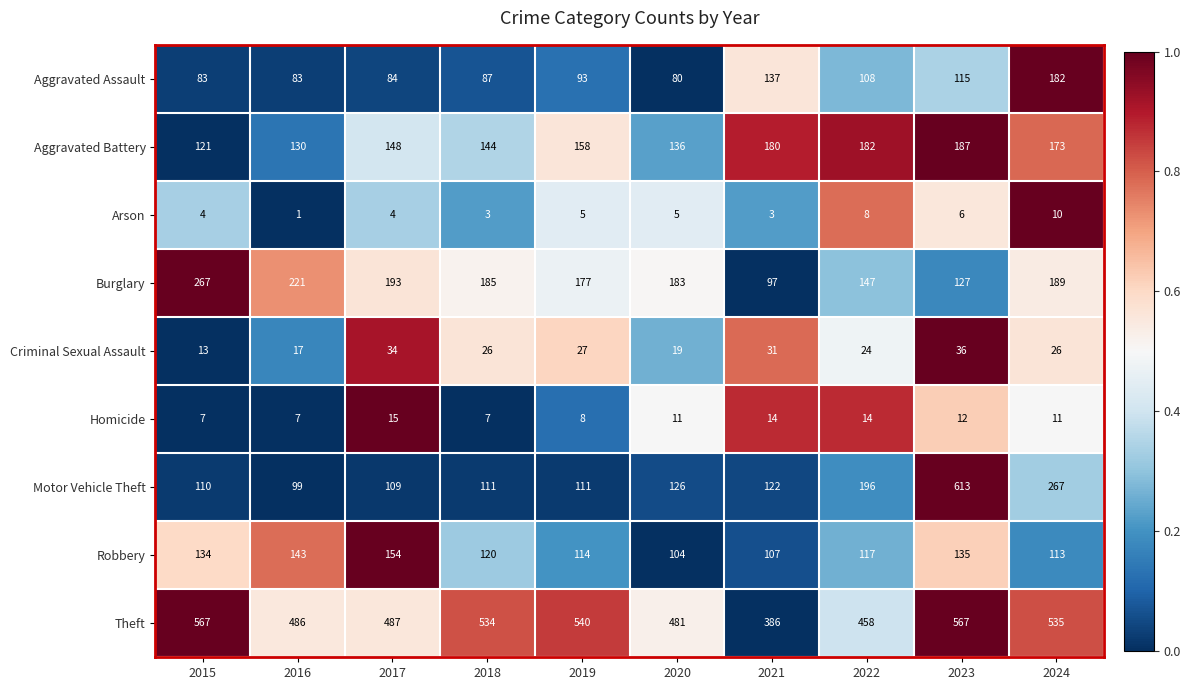

What is the highest value of the Aggravated Battery series?

187